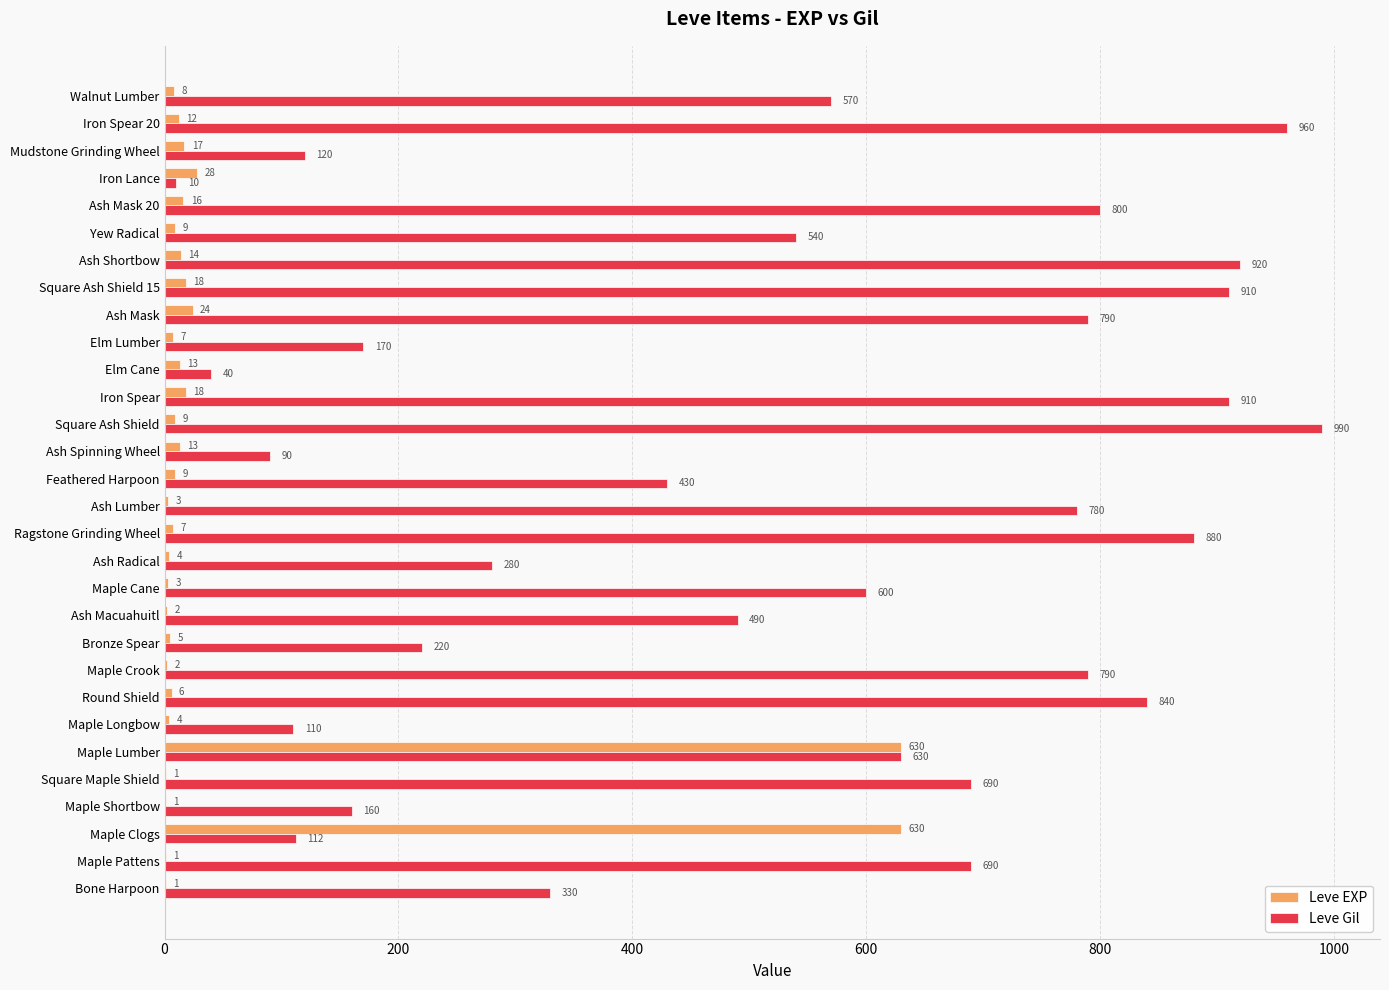

At which category is the sum across all series the highest?

Maple Lumber